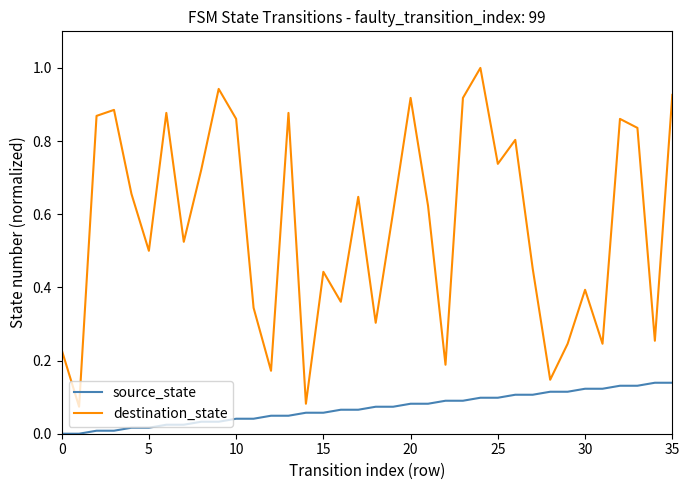

List the series in order of their overall mean, highest first.

destination_state, source_state